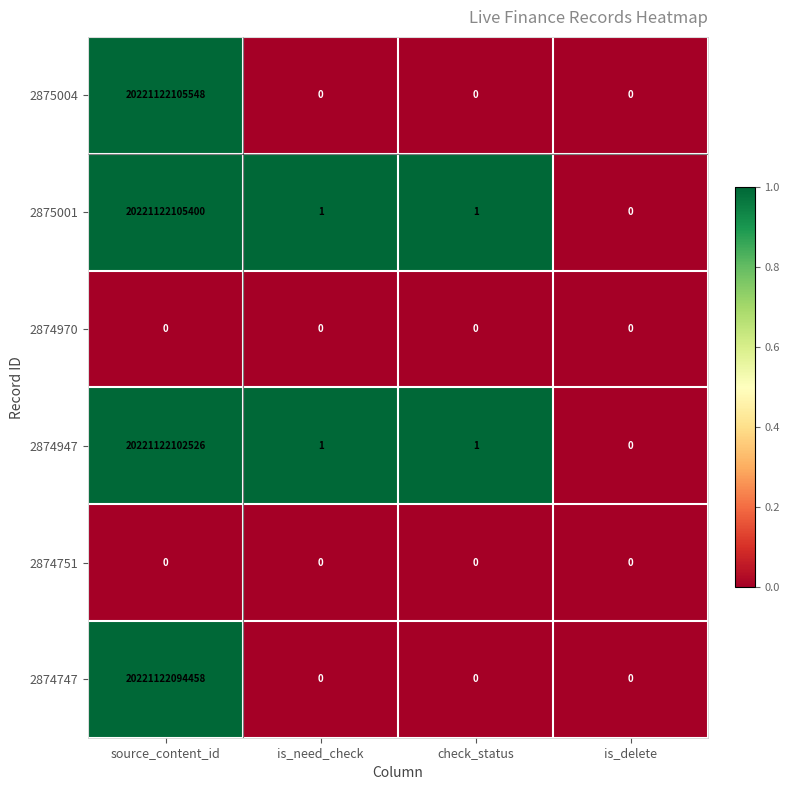

Is it true that 2875001 equals 6023163662477 at source_content_id?

False